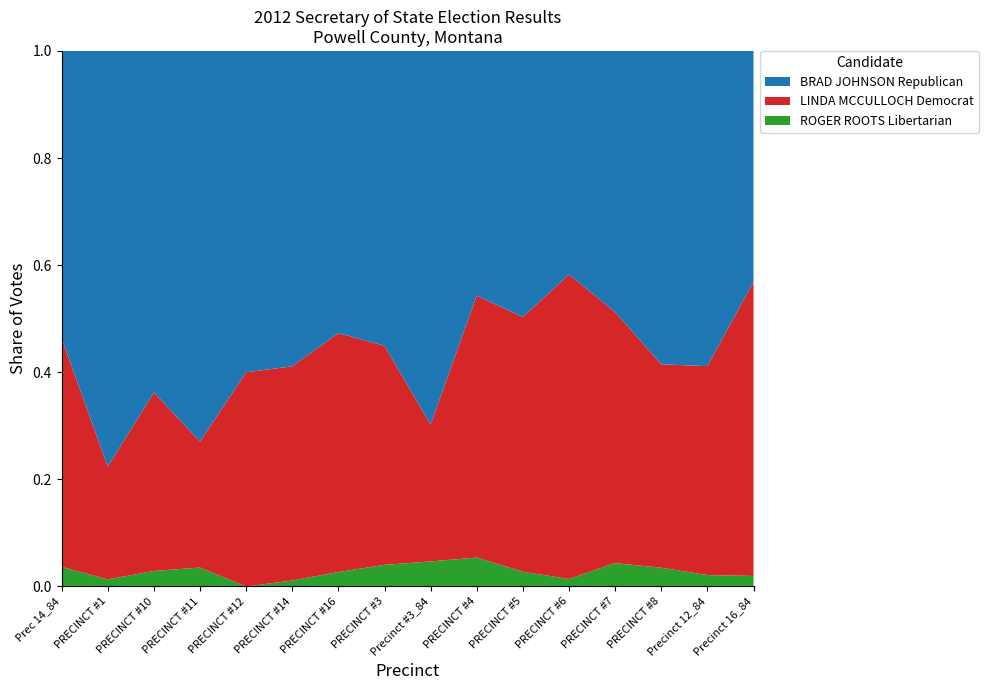

Reading left to right, list all the values displayed in this chart.

BRAD JOHNSON Republican: Prec 14_84=44	PRECINCT #1=118	PRECINCT #10=44	PRECINCT #11=62	PRECINCT #12=3	PRECINCT #14=53	PRECINCT #16=39	PRECINCT #3=109	Precinct #3_84=194	PRECINCT #4=127	PRECINCT #5=163	PRECINCT #6=149	PRECINCT #7=179	PRECINCT #8=117	Precinct 12_84=83	Precinct 16_84=22
LINDA MCCULLOCH Democrat: Prec 14_84=35	PRECINCT #1=32	PRECINCT #10=23	PRECINCT #11=20	PRECINCT #12=2	PRECINCT #14=36	PRECINCT #16=33	PRECINCT #3=81	Precinct #3_84=71	PRECINCT #4=136	PRECINCT #5=156	PRECINCT #6=203	PRECINCT #7=172	PRECINCT #8=76	Precinct 12_84=55	Precinct 16_84=28
ROGER ROOTS Libertarian: Prec 14_84=3	PRECINCT #1=2	PRECINCT #10=2	PRECINCT #11=3	PRECINCT #12=0	PRECINCT #14=1	PRECINCT #16=2	PRECINCT #3=8	Precinct #3_84=13	PRECINCT #4=15	PRECINCT #5=9	PRECINCT #6=5	PRECINCT #7=16	PRECINCT #8=7	Precinct 12_84=3	Precinct 16_84=1